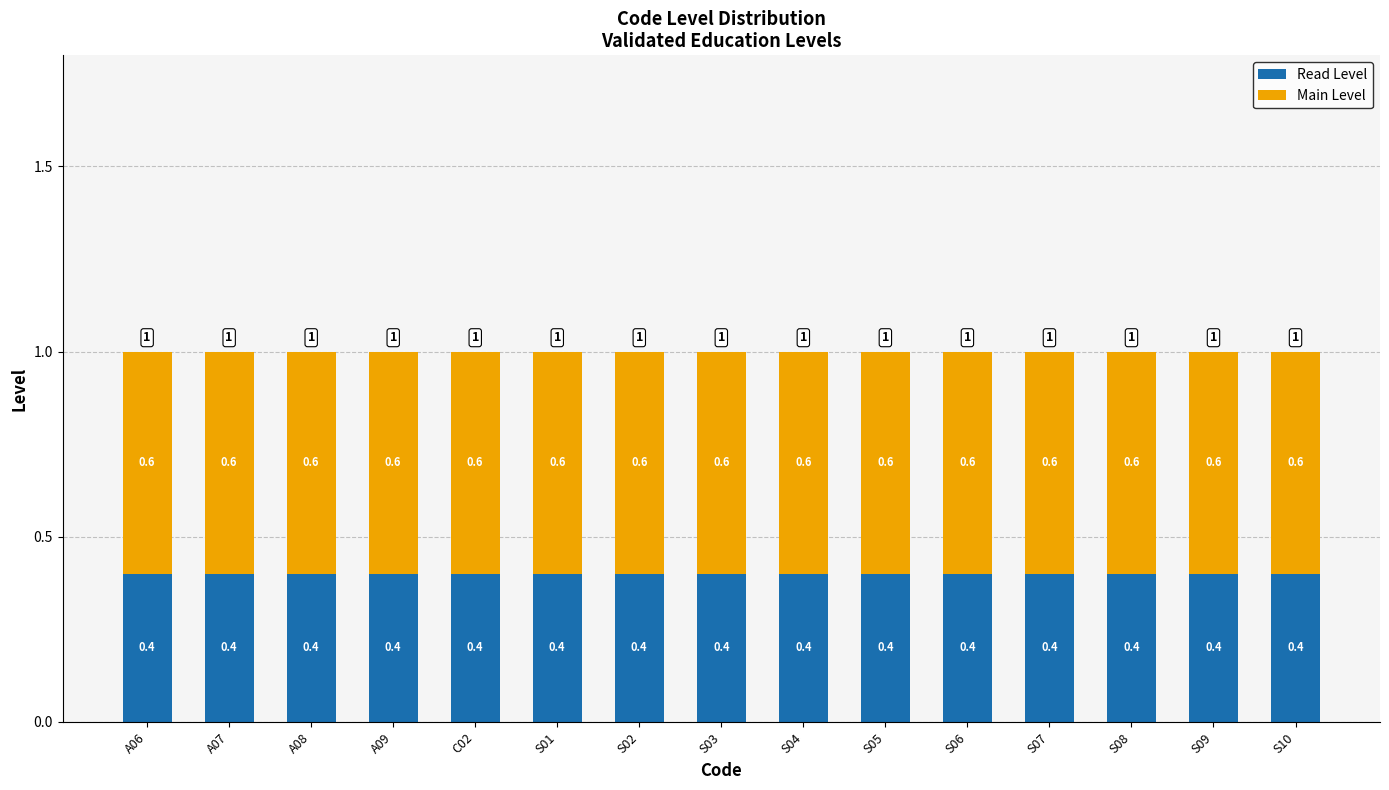

What is the sum of all Read Level values?

6.0